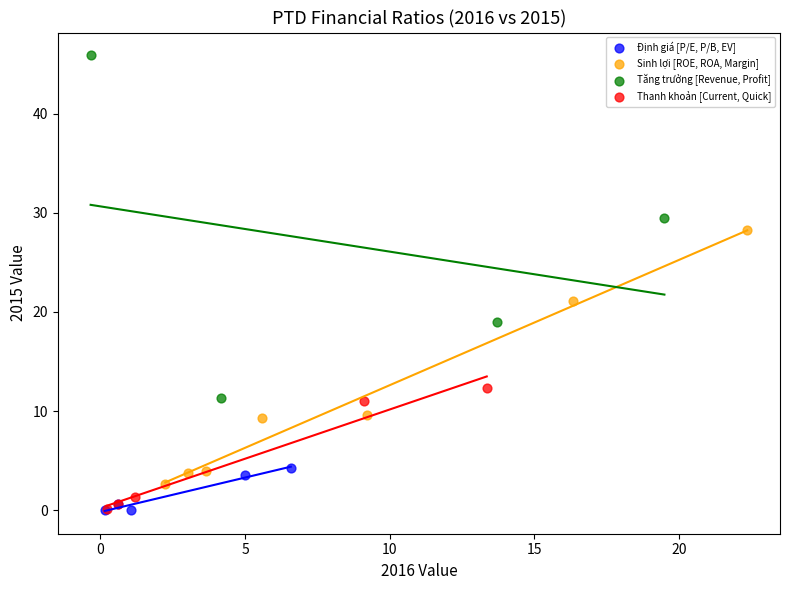

Which series contains the highest Y value?

Tăng trưởng [Revenue, Profit]